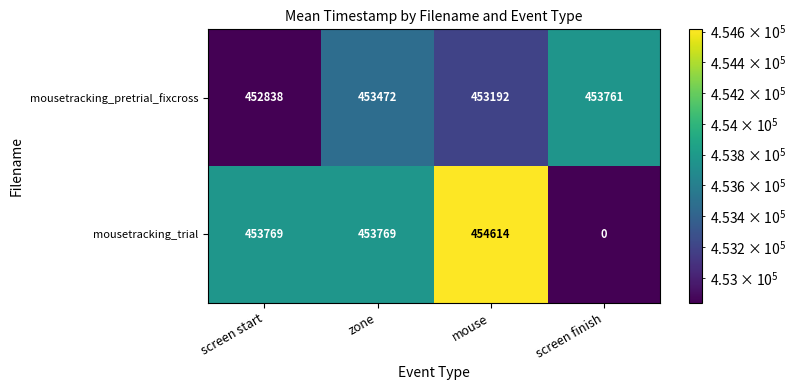

At which category is the sum across all series the highest?

mouse